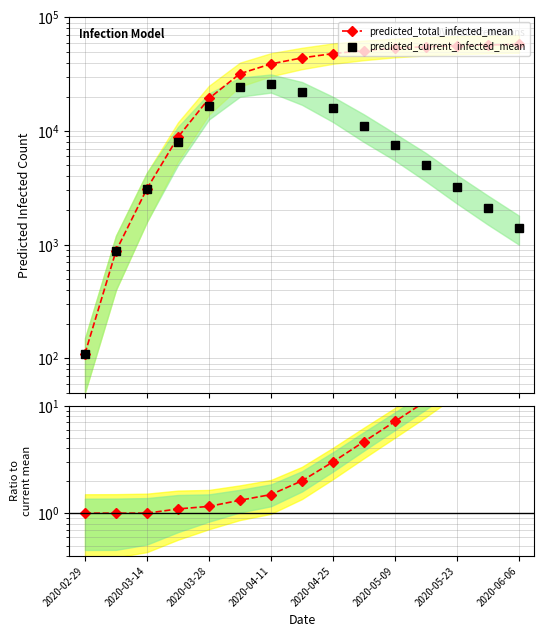

What is the average value of the Ratio total/current series?

8.1